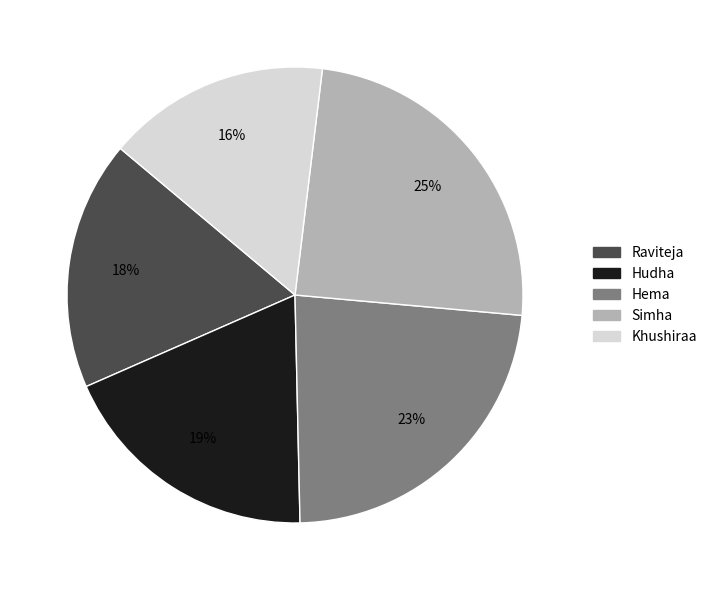

Which category has the biggest portion of the pie?

Simha